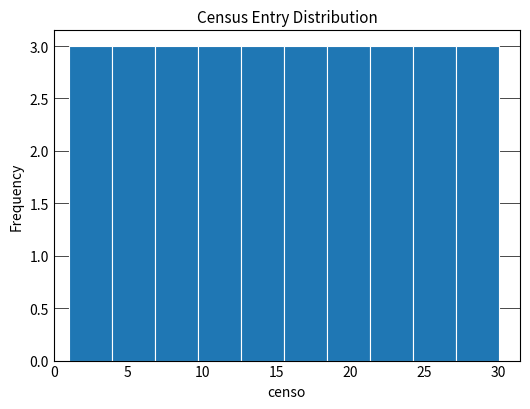

How tall is the bar that spans 6.8 to 9.7 on the x-axis? Neither the bar edges nor the heights are printed on the chart, so give them approximately, as read against the axes.

3